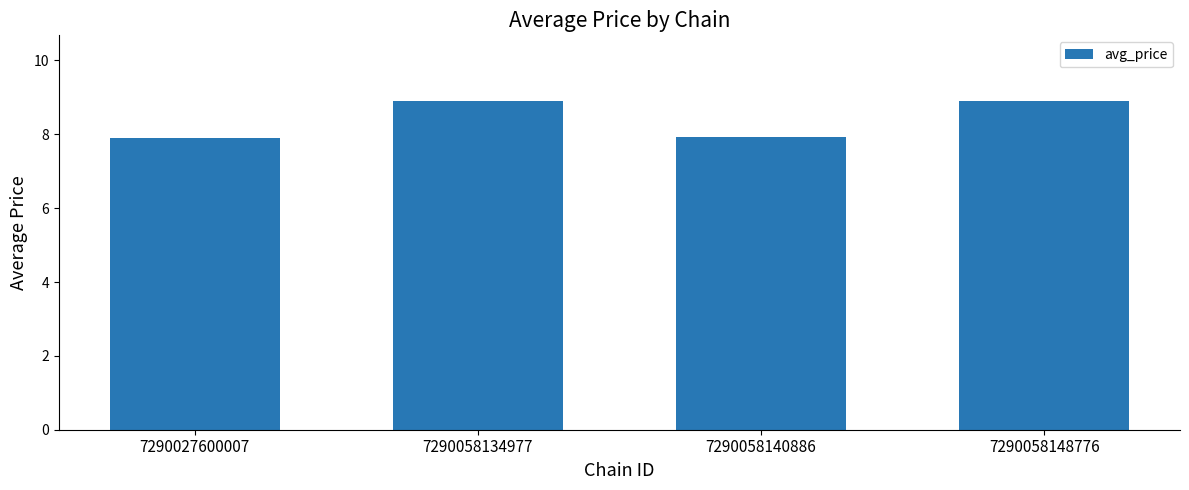

How many values are below 8?

2